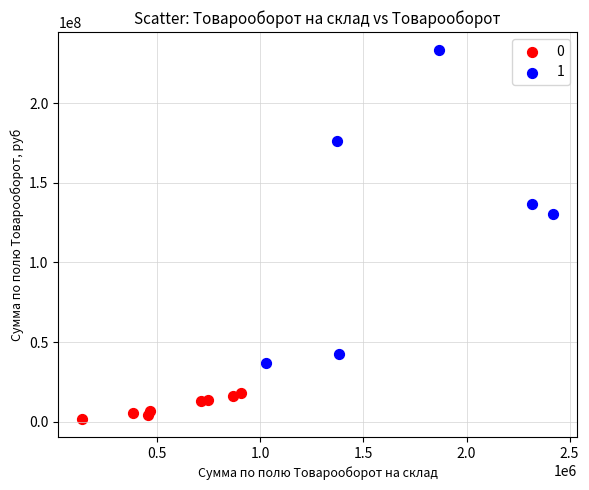

Which series contains the highest Y value?

1